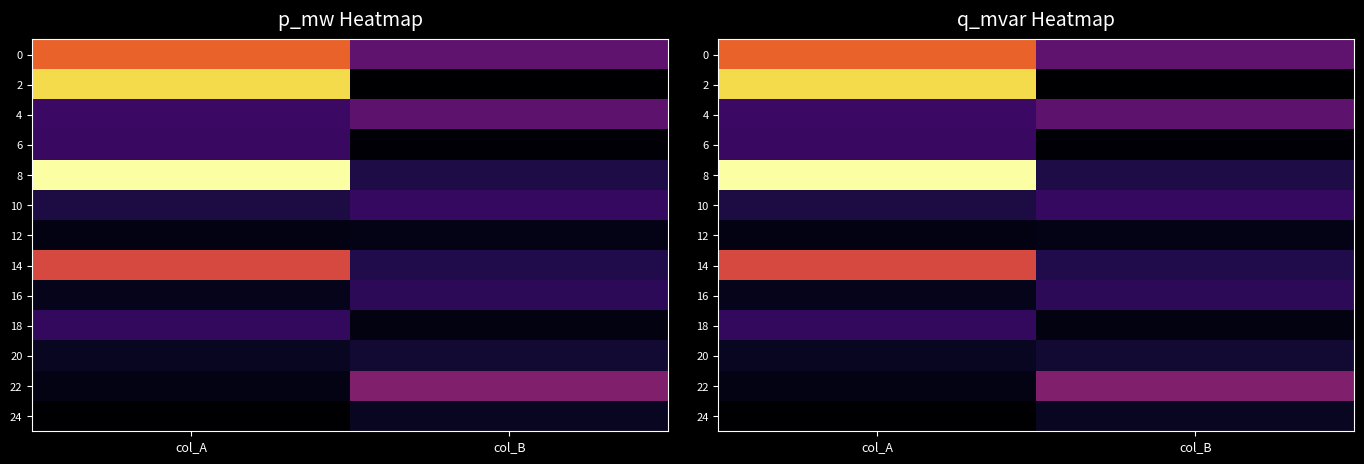

Is it true that 12 equals 0.0 at col_A?

False